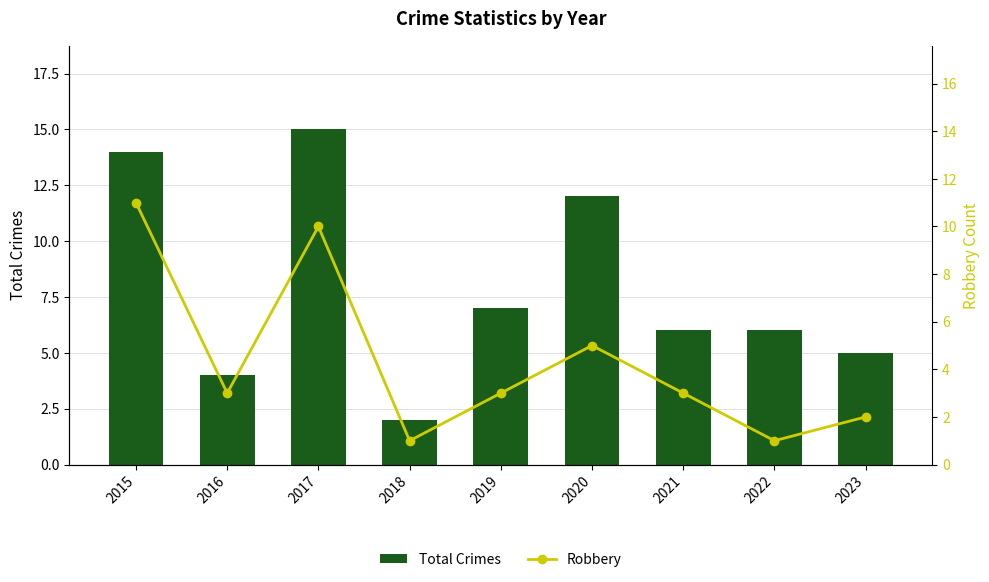

At which label does Total Crimes first exceed 6?

2015